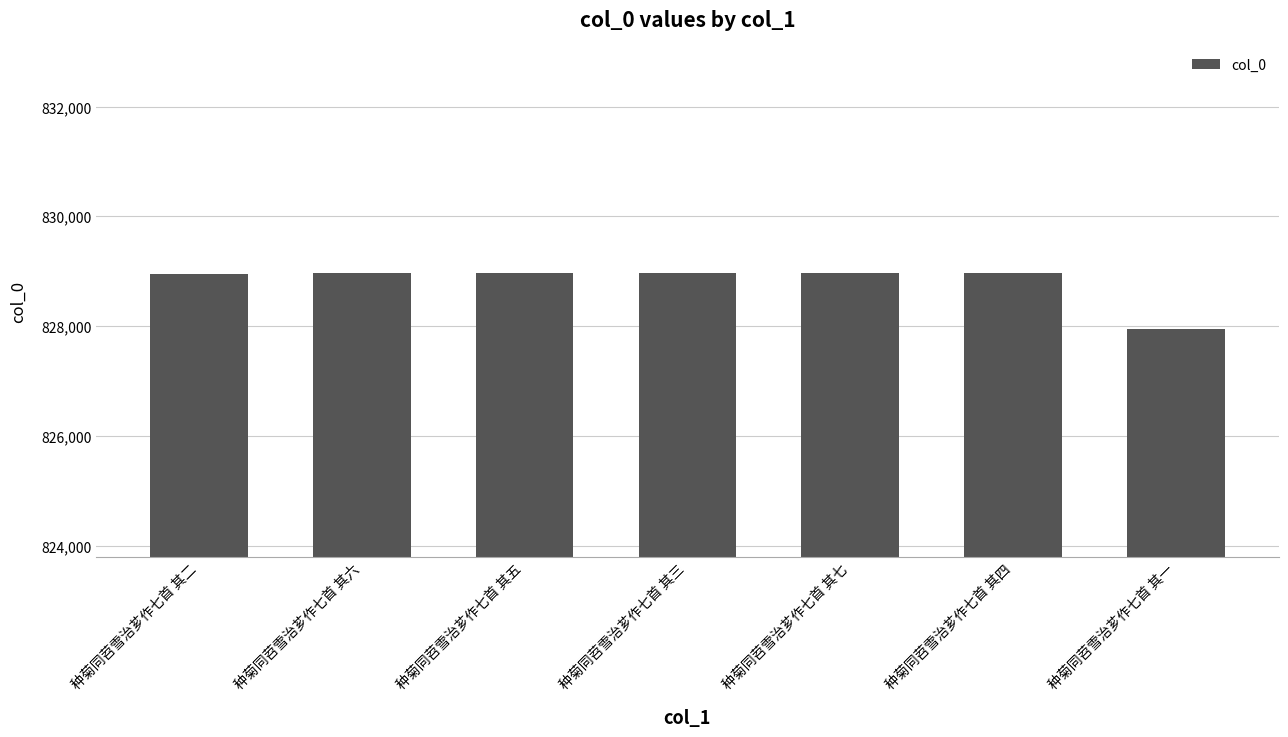

What is the greatest value displayed?

828966